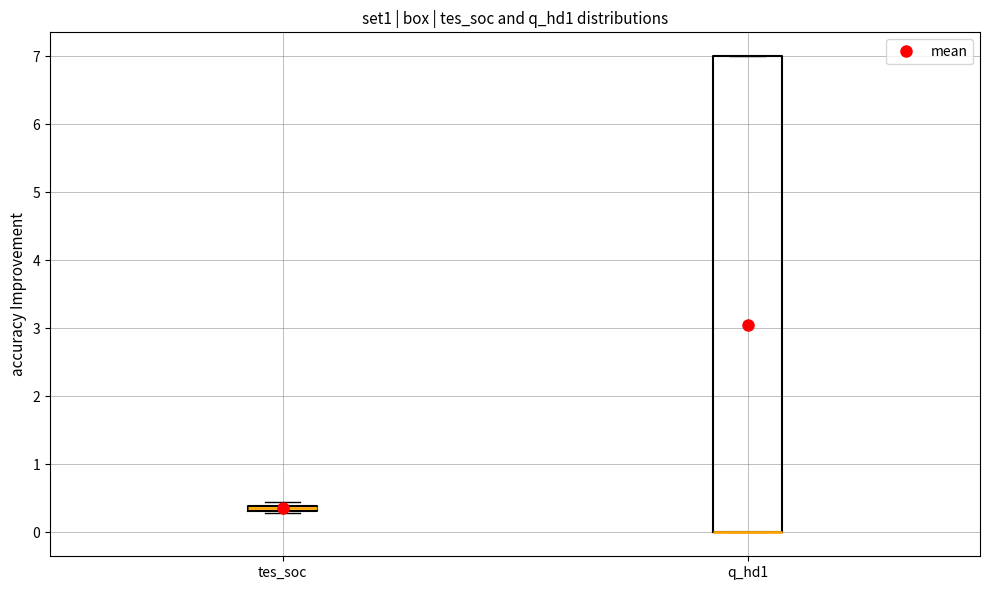

Where is the lower edge of the box for q_hd1 on the y-axis? The values are not printed on the chart, so give them approximately, as read against the axis.

0.0